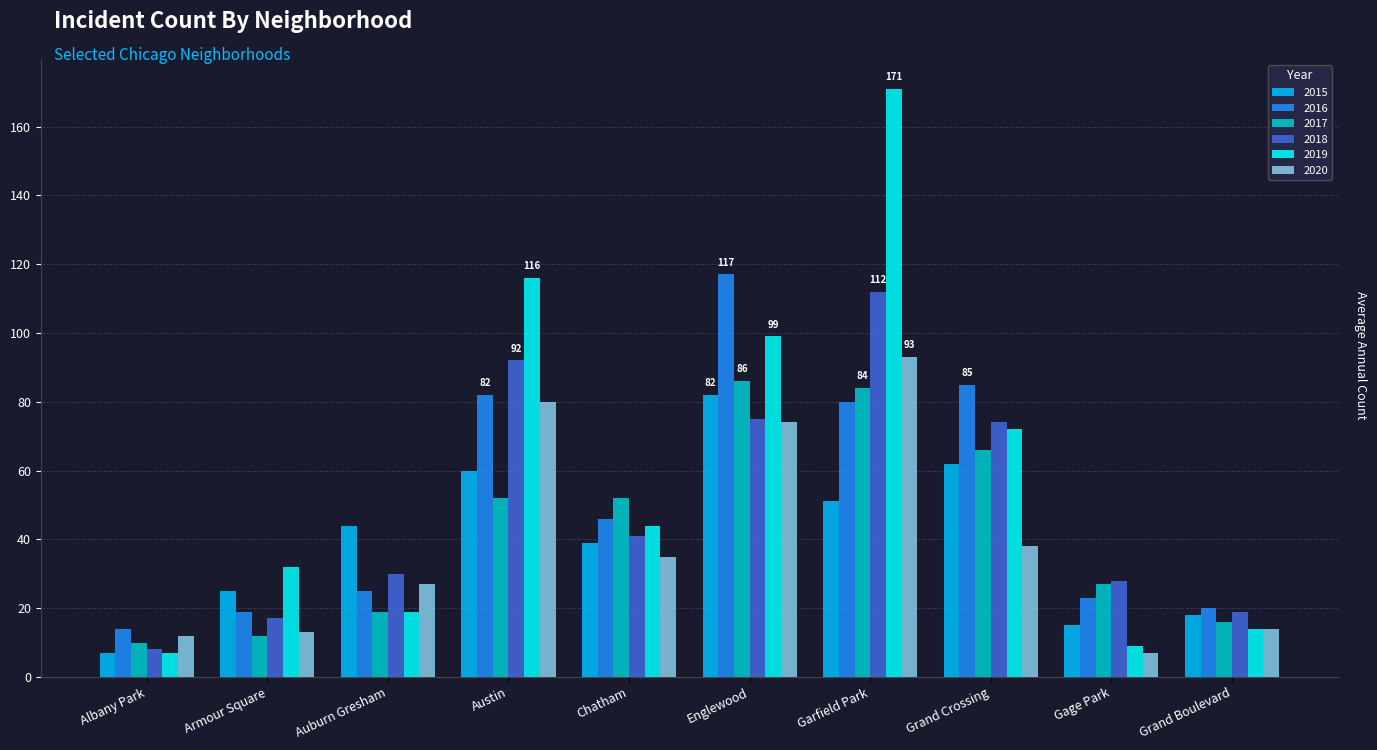

At how many categories does at least one series exceed 152?

1